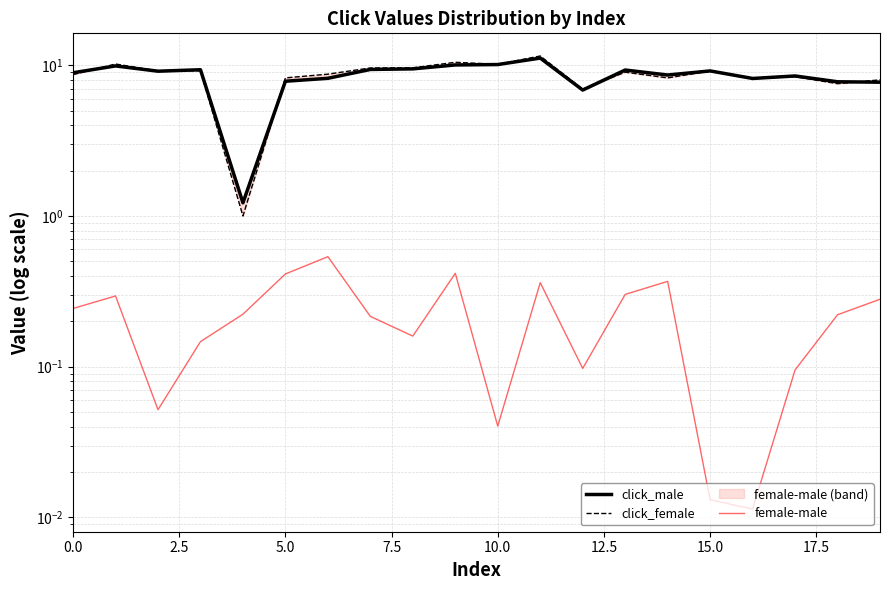

The value of click_female at 2.5 is 2.2. True or false?

False